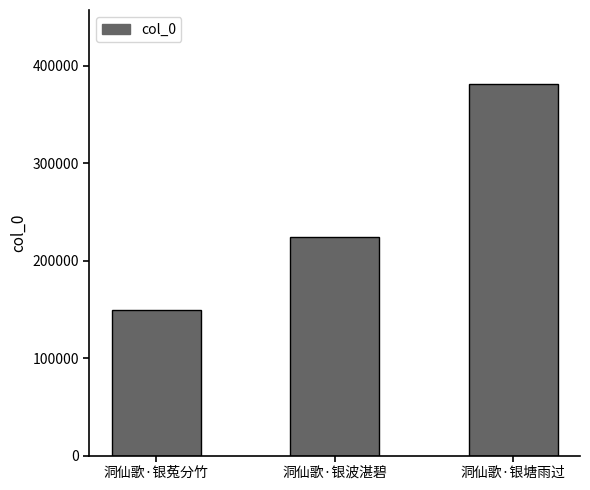

True or false: the data shows 224328 at 洞仙歌·银波湛碧.

True